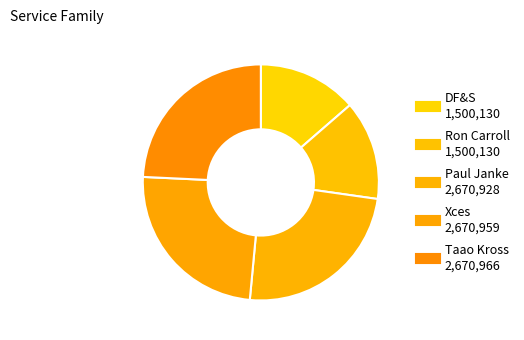

How many segments does this pie chart have?

5